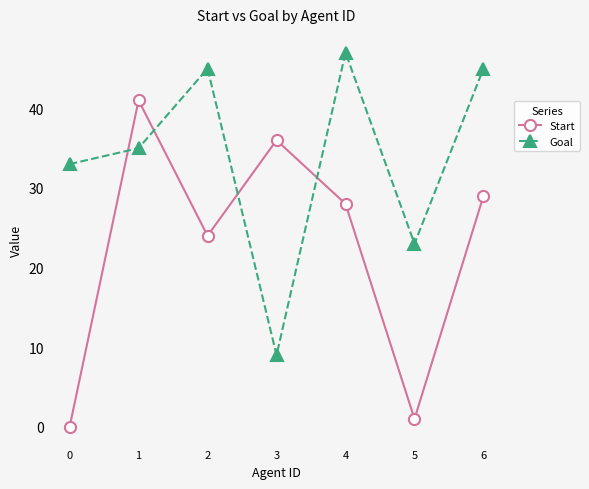

How many interior local valleys does the Goal series have?

2